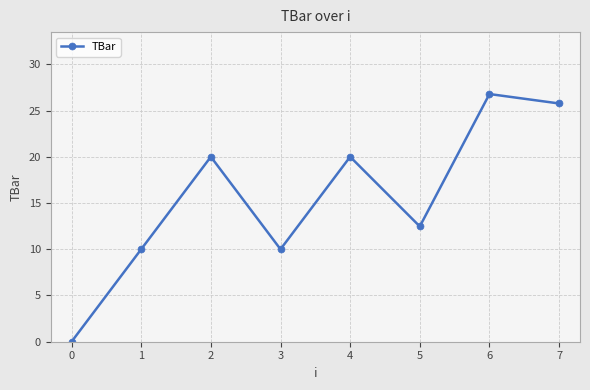

Approximately how many times larger is the value at 0 compared to 1?

0.0